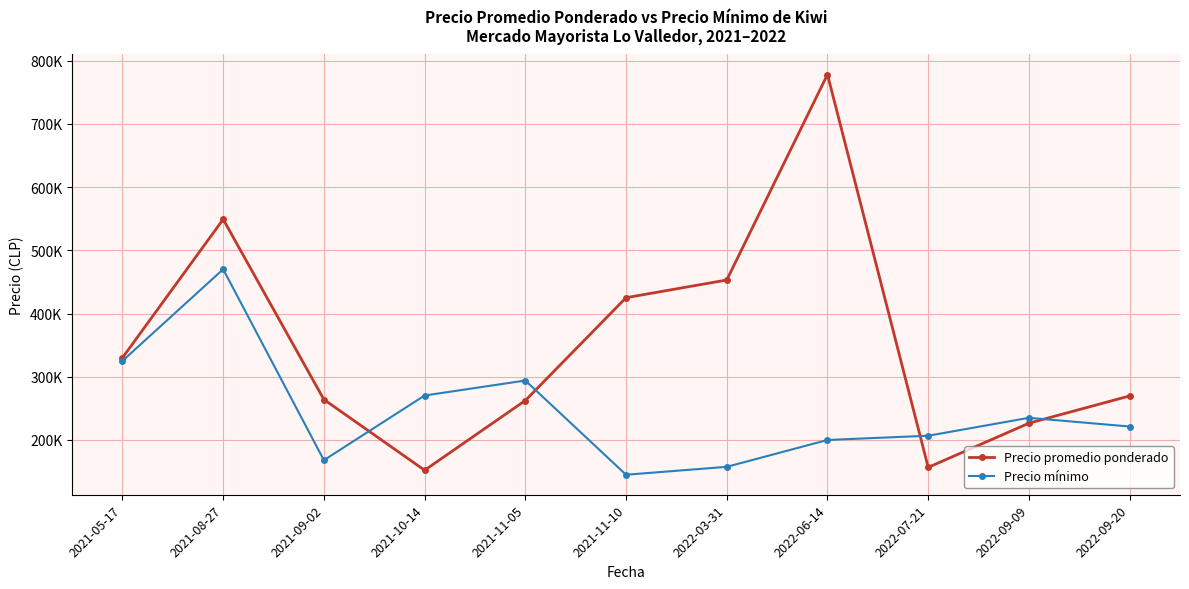

At 2021-08-27, list the series in order from smallest to largest.

Precio mínimo, Precio promedio ponderado